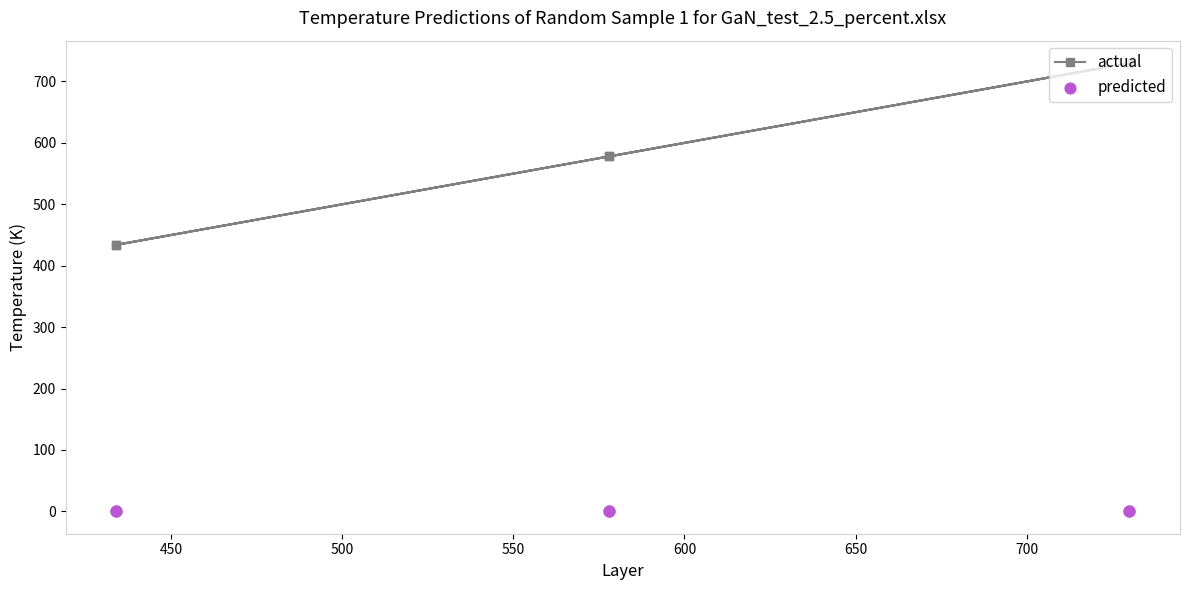

Which series reaches the maximum Y coordinate?

actual